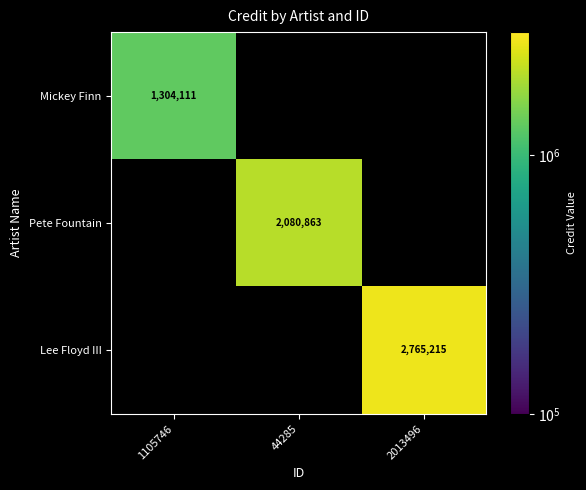

The value of Mickey Finn at 1105746 is 726643.4. True or false?

False